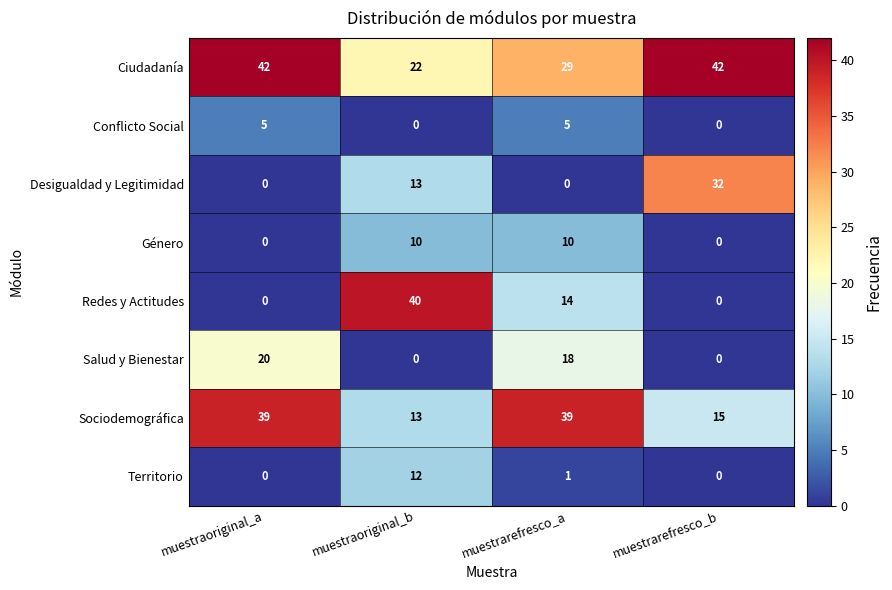

List the series in order of their peak value, highest first.

Ciudadanía, Redes y Actitudes, Sociodemográfica, Desigualdad y Legitimidad, Salud y Bienestar, Territorio, Género, Conflicto Social